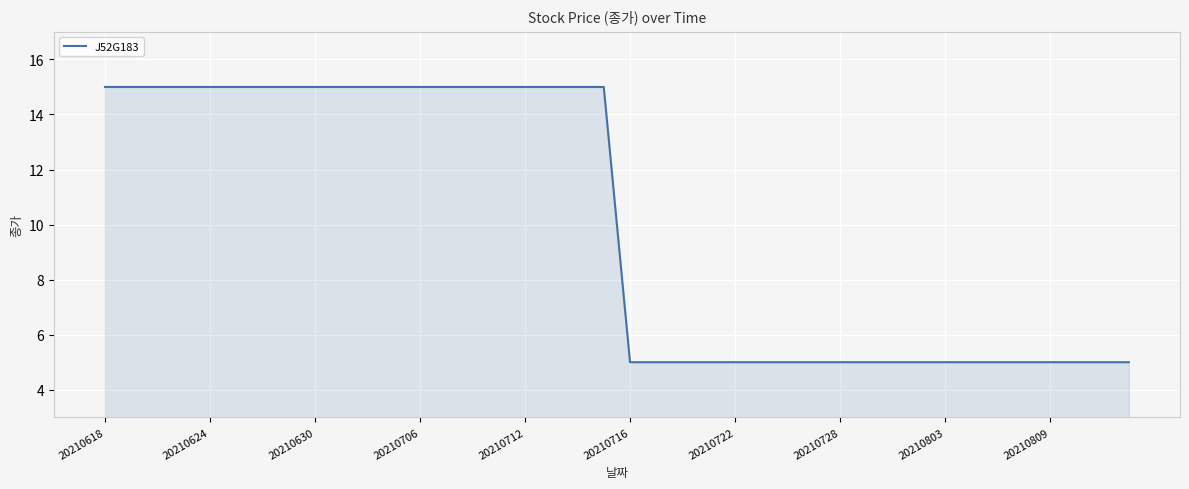

What is the difference between the maximum and minimum values?

10